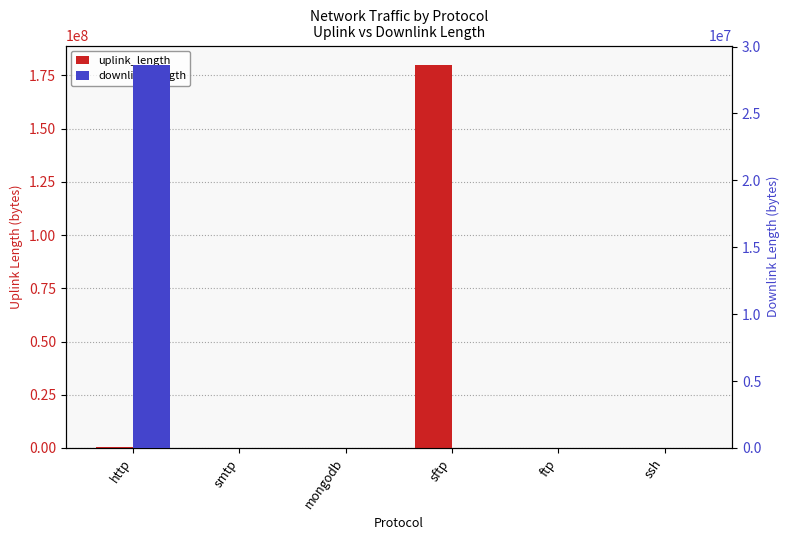

What is the difference between the highest and lowest values at smtp?

327